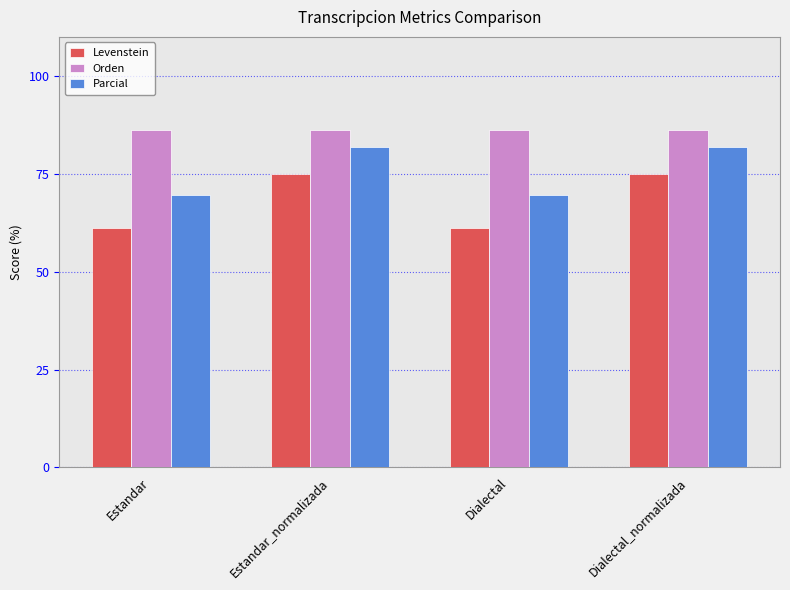

What is the maximum value for Parcial?

82.0